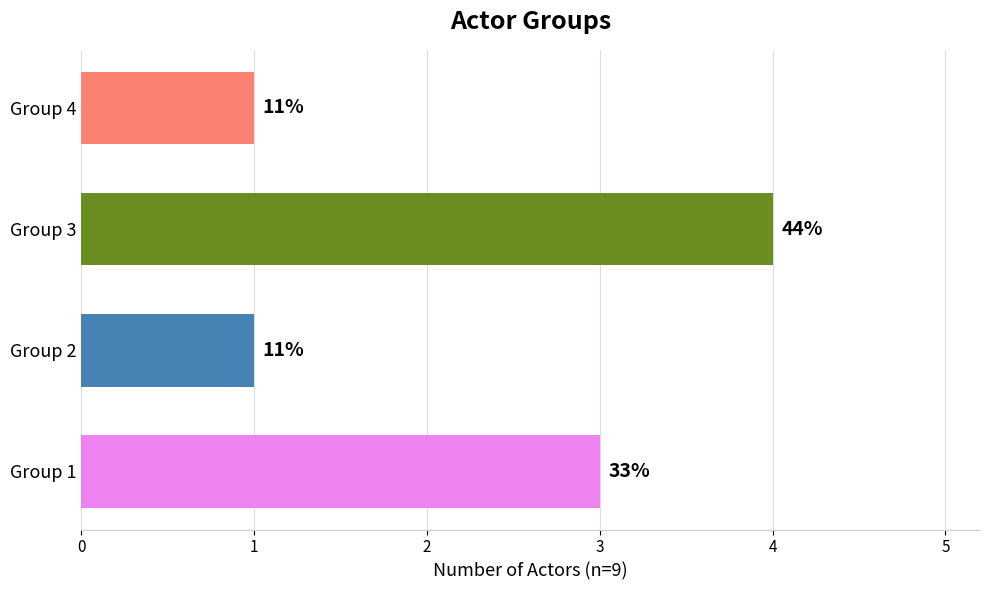

What is the maximum value shown in the chart?

4